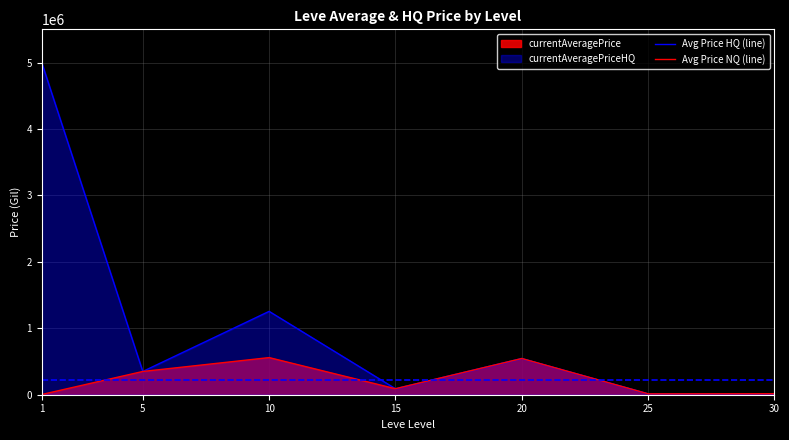

True or false: Avg Price HQ (line) has more than 2 interior local peaks.

False